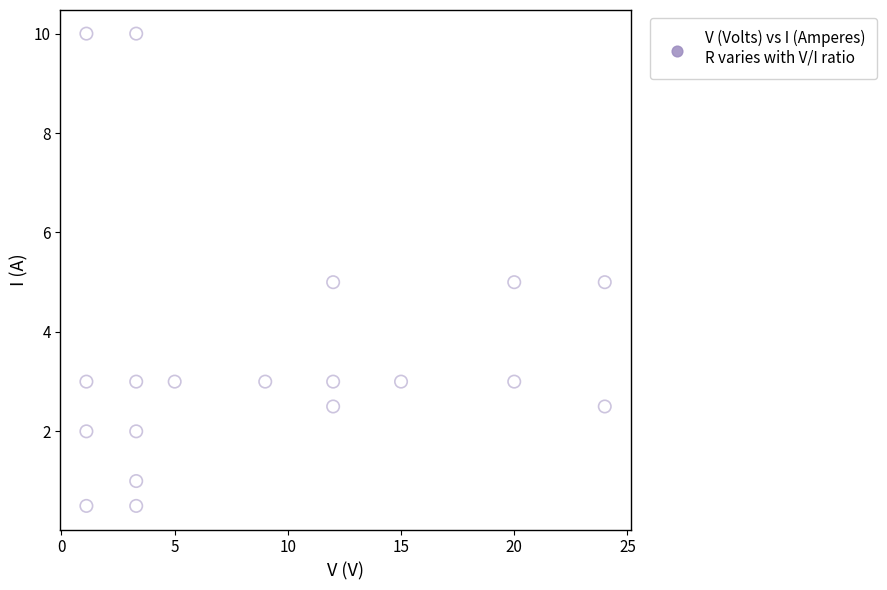

What is the range of X values (max minus min)?

22.9